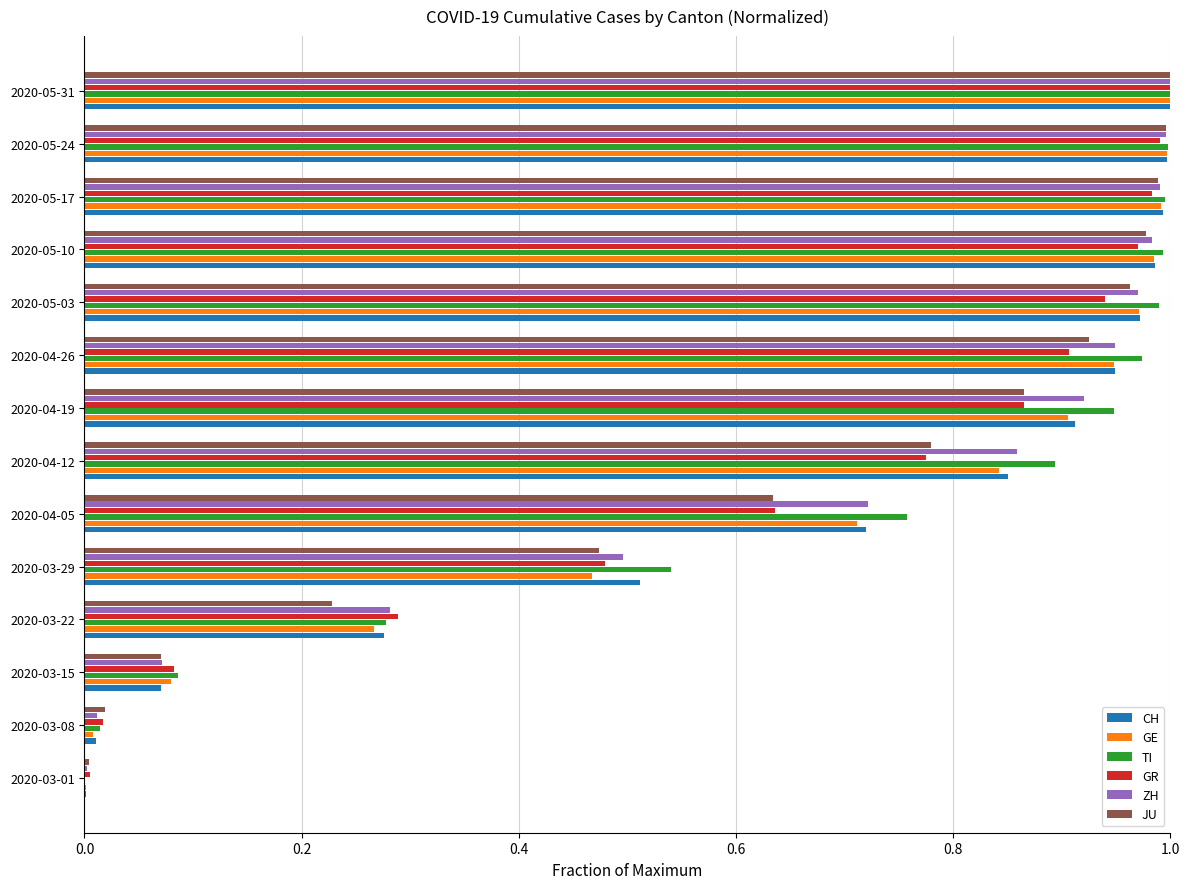

What is the sum of all CH values?

9.3